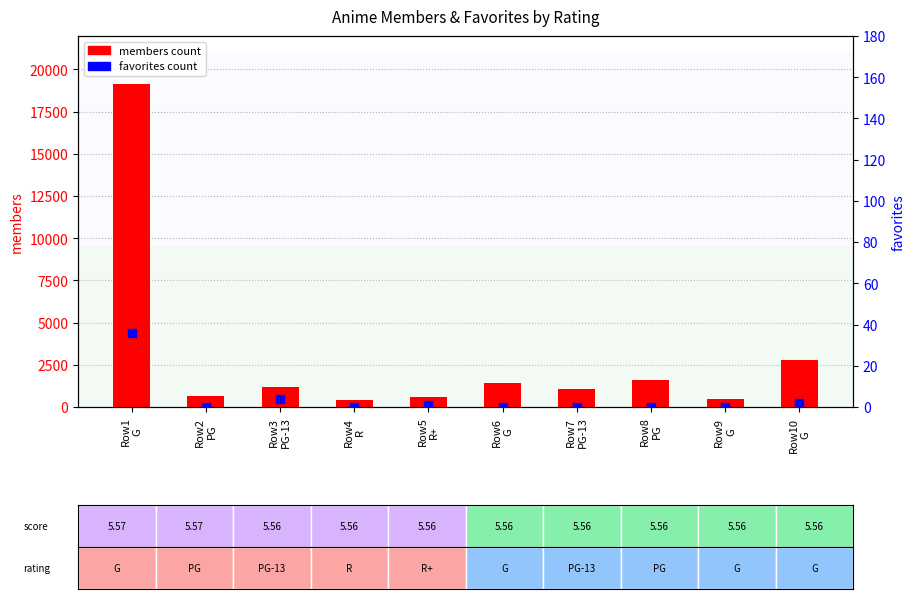

At how many categories does at least one series exceed 12130?

1